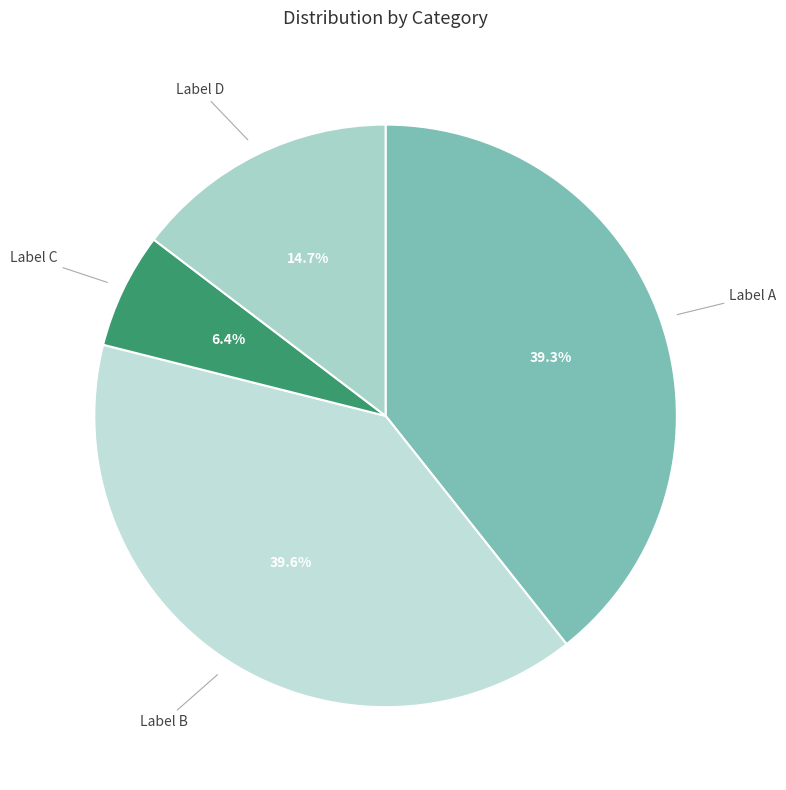

How many slices are in this pie chart?

4